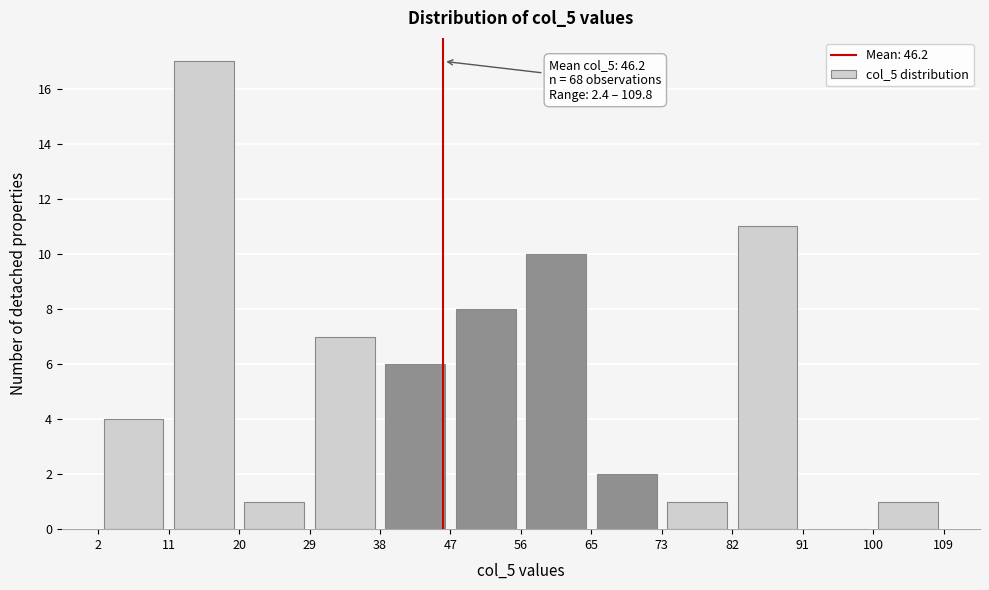

Over which range of the x-axis is the bar tallest?

11 to 20